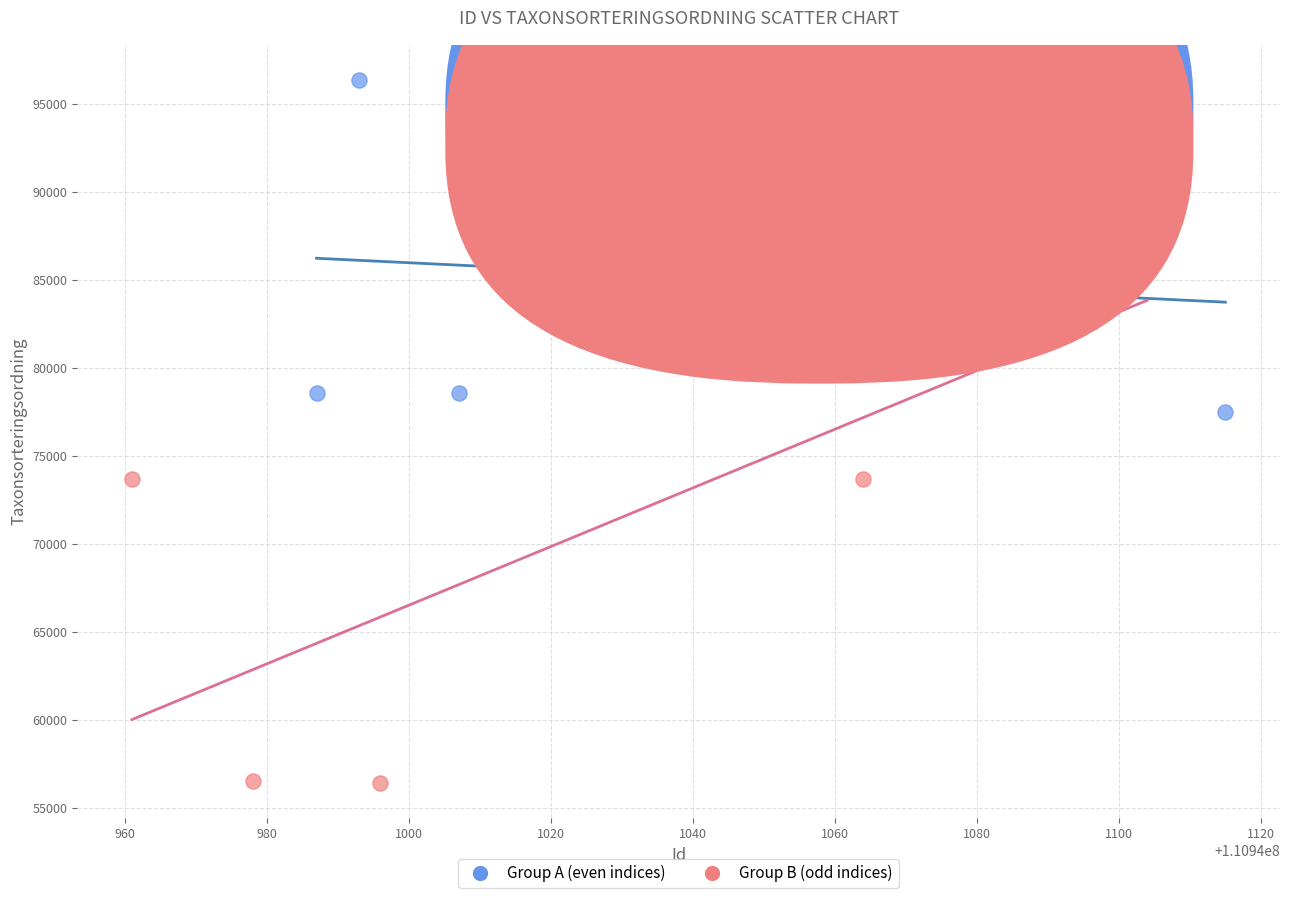

Which series has the largest Y range (max minus min)?

Group B (odd indices)